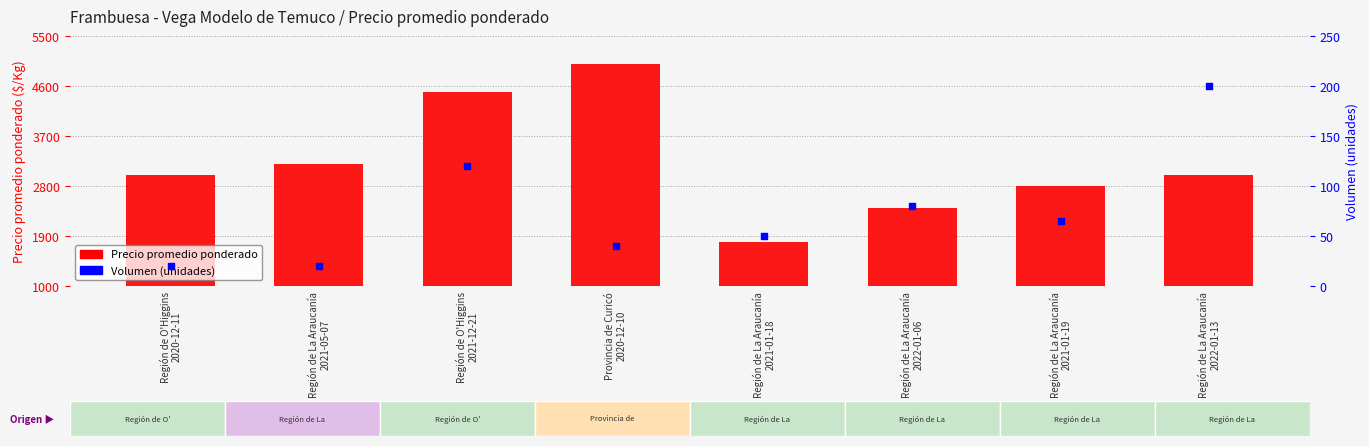

At how many categories does at least one series exceed 1213?

8